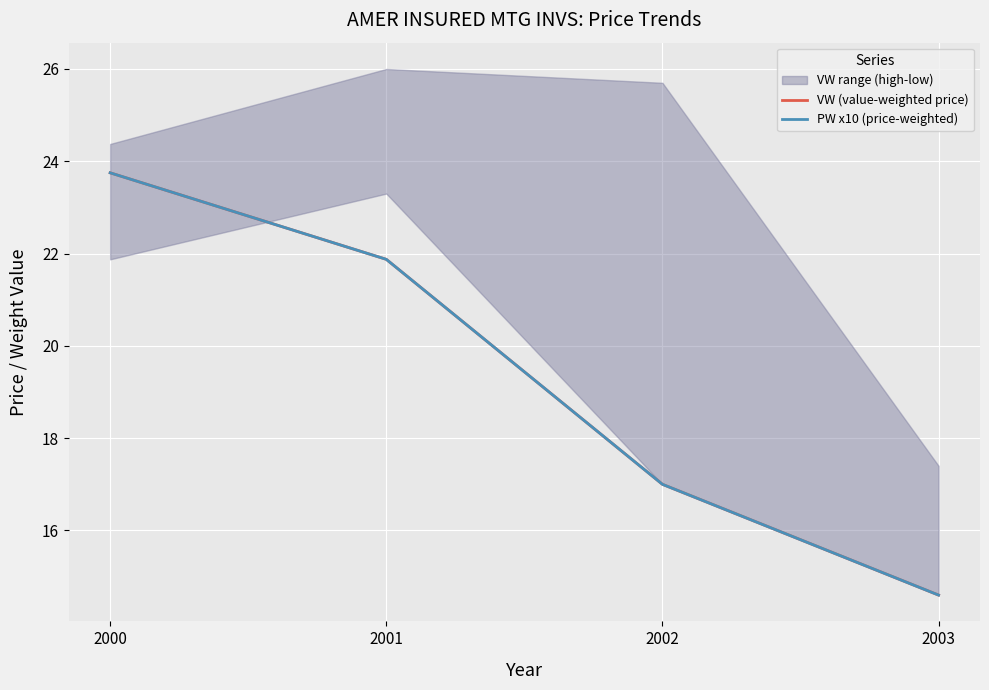

What is the difference between the VW (value-weighted price) values at 2003 and 2002?

2.4